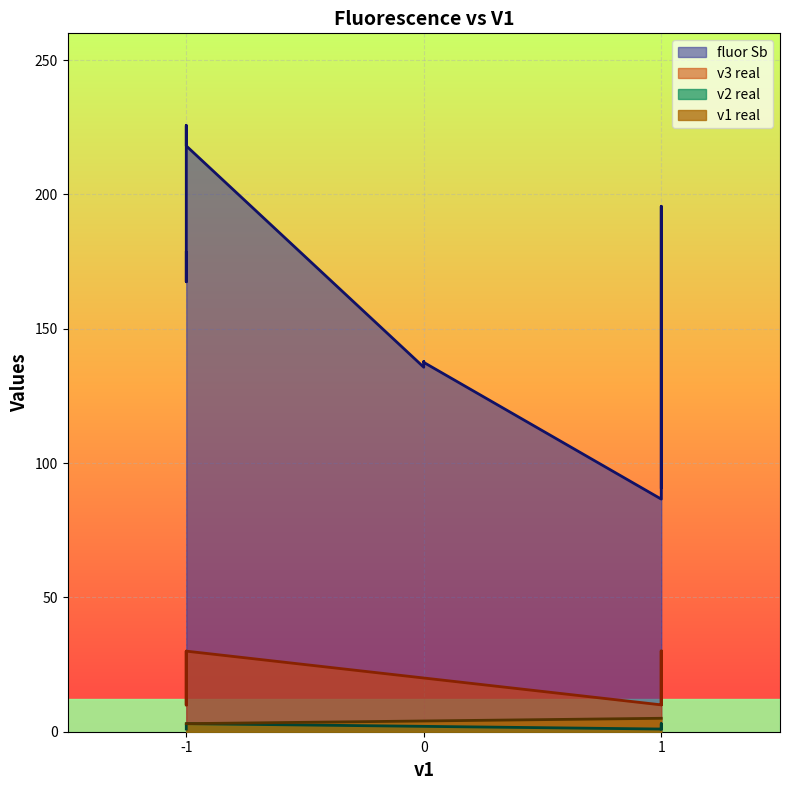

List the series in order of their peak value, highest first.

fluor Sb, v3 real, v1 real, v2 real